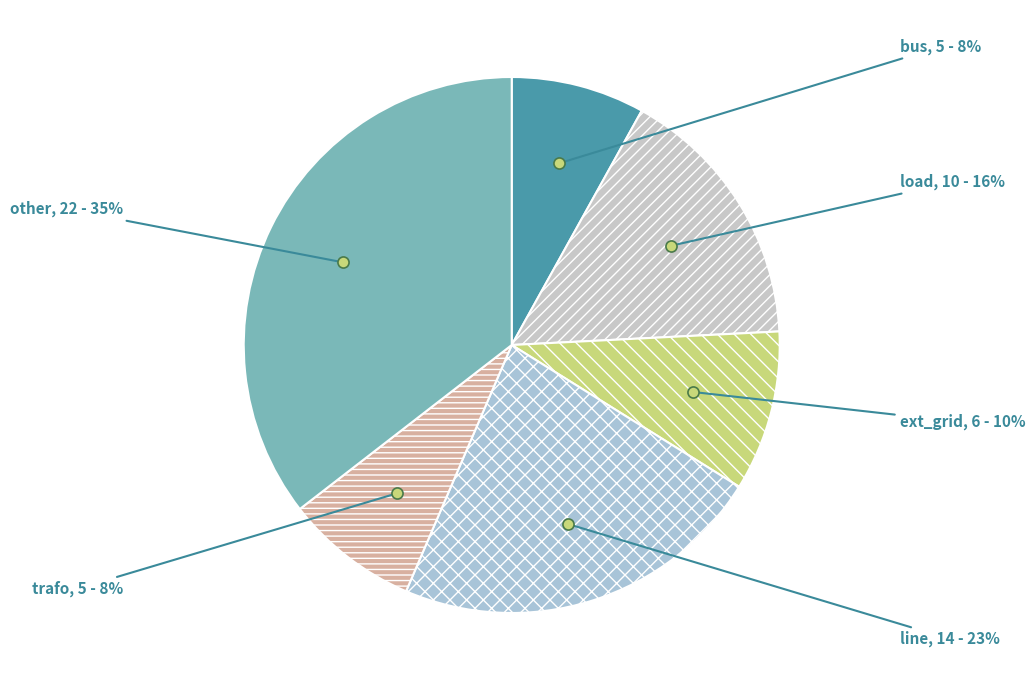

To the nearest percent, what is the average slice percentage?

17%